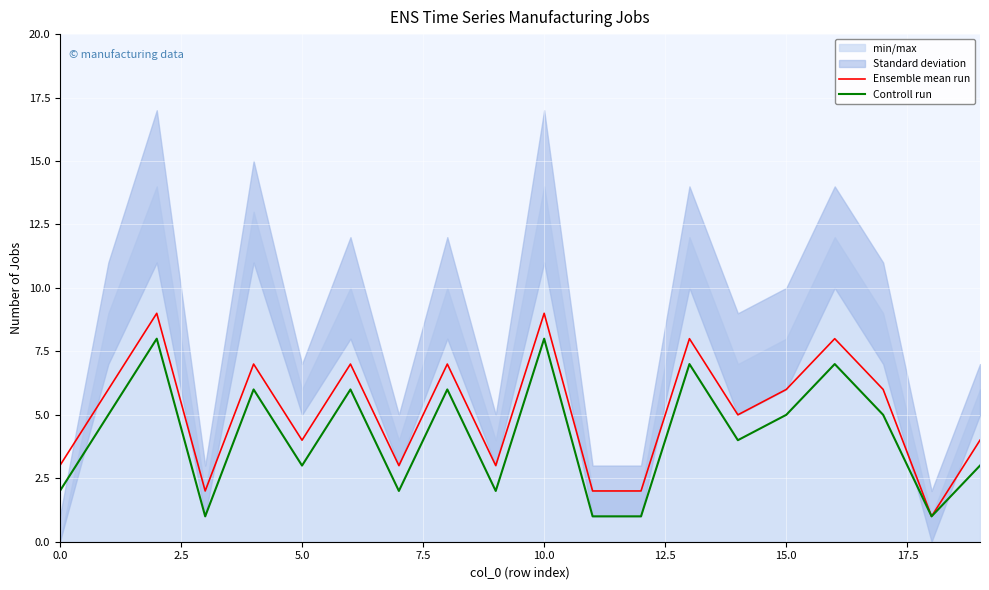

What is the sum of the Ensemble mean run values at 0.0 and 14?

8